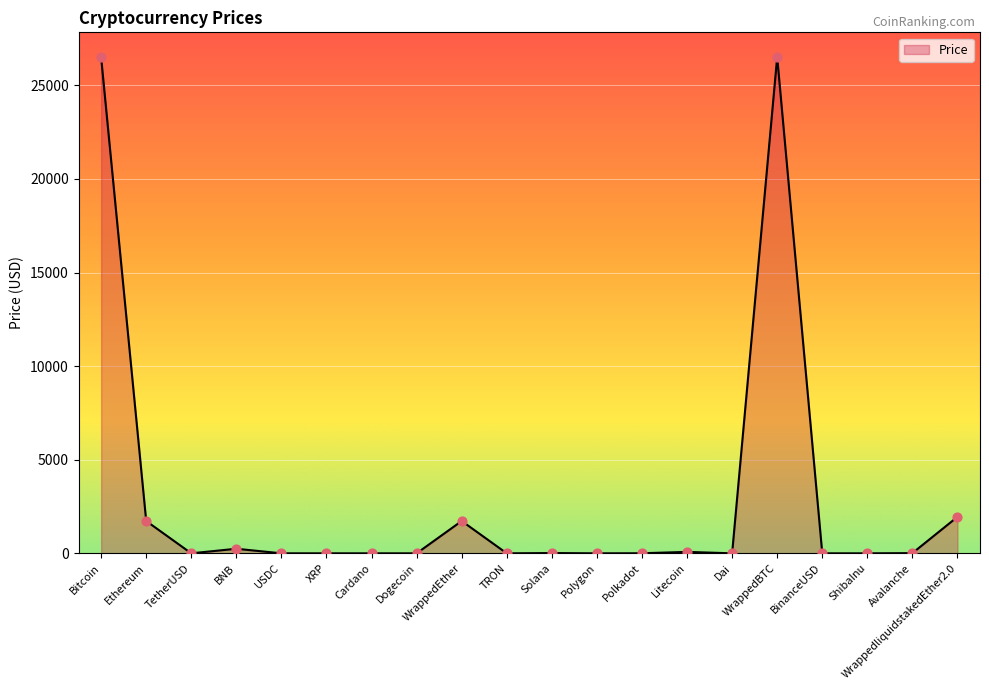

What is the change in value from Cardano to WrappedliquidstakedEther2.0?

+1948.8